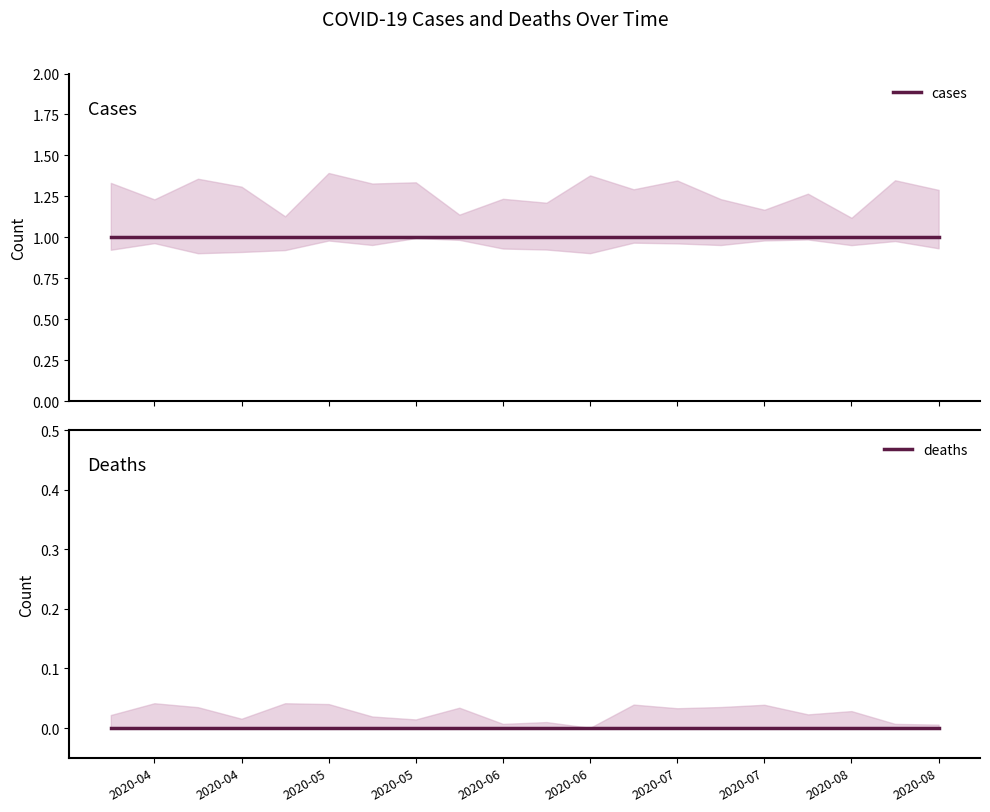

Which category has the highest value across all series?

2020-04